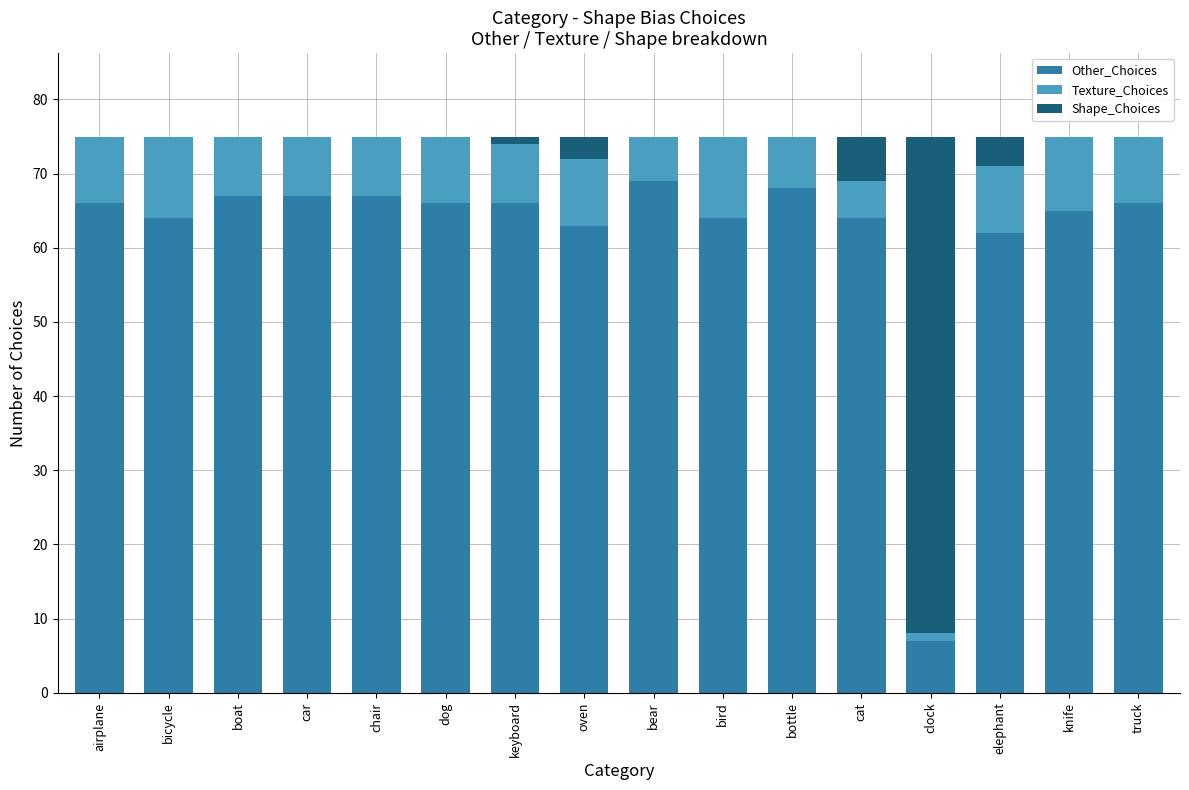

What is the total value across all series at dog?

75